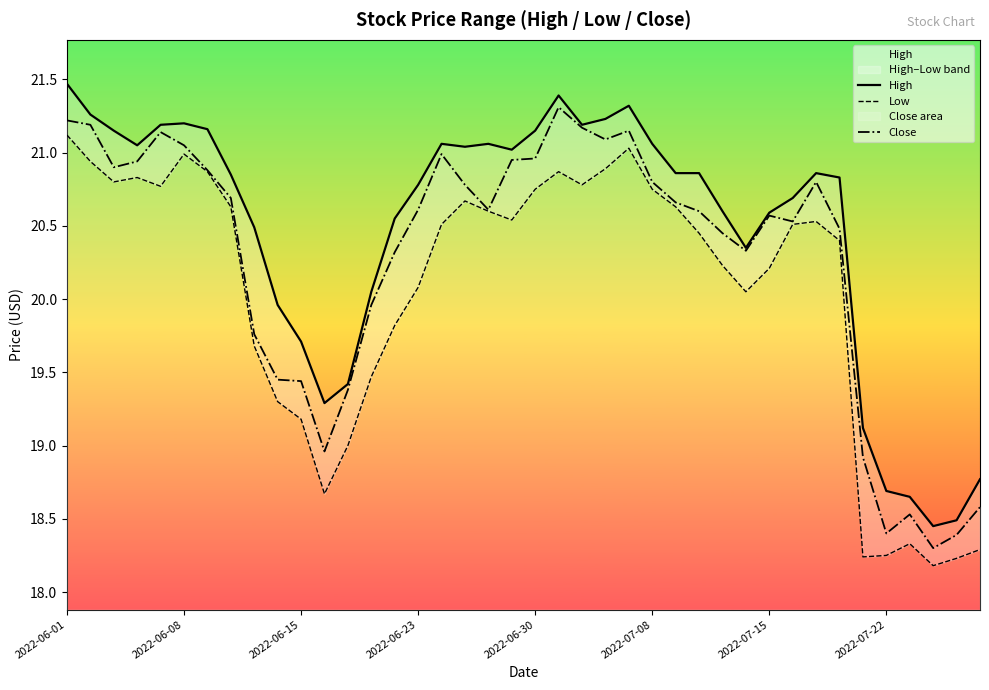

True or false: High has a value of 29.6 at 37.

False